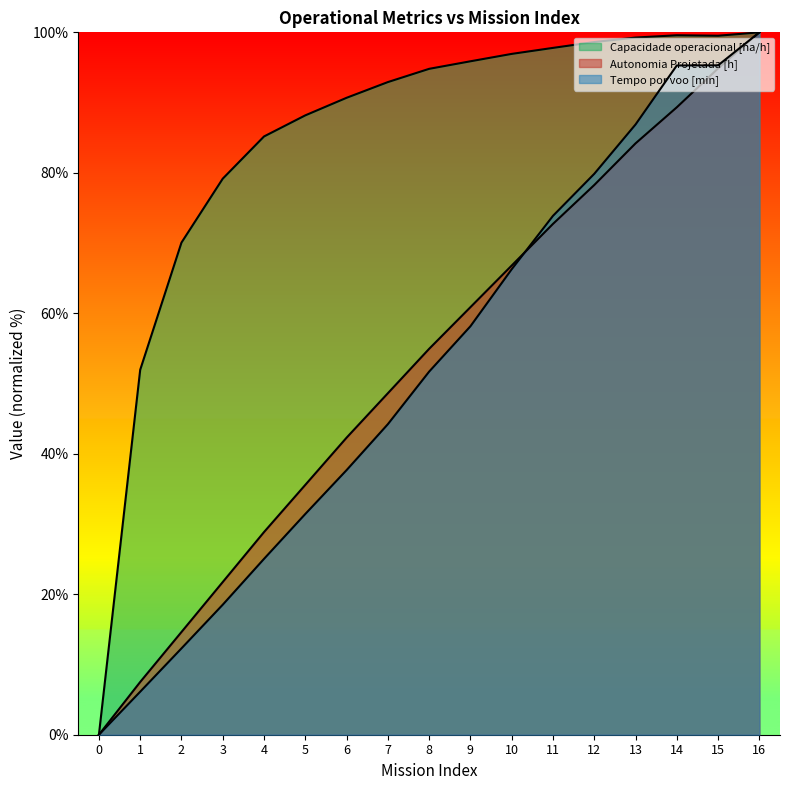

What is the sum of all Autonomia Projetada [h] values?

901.2